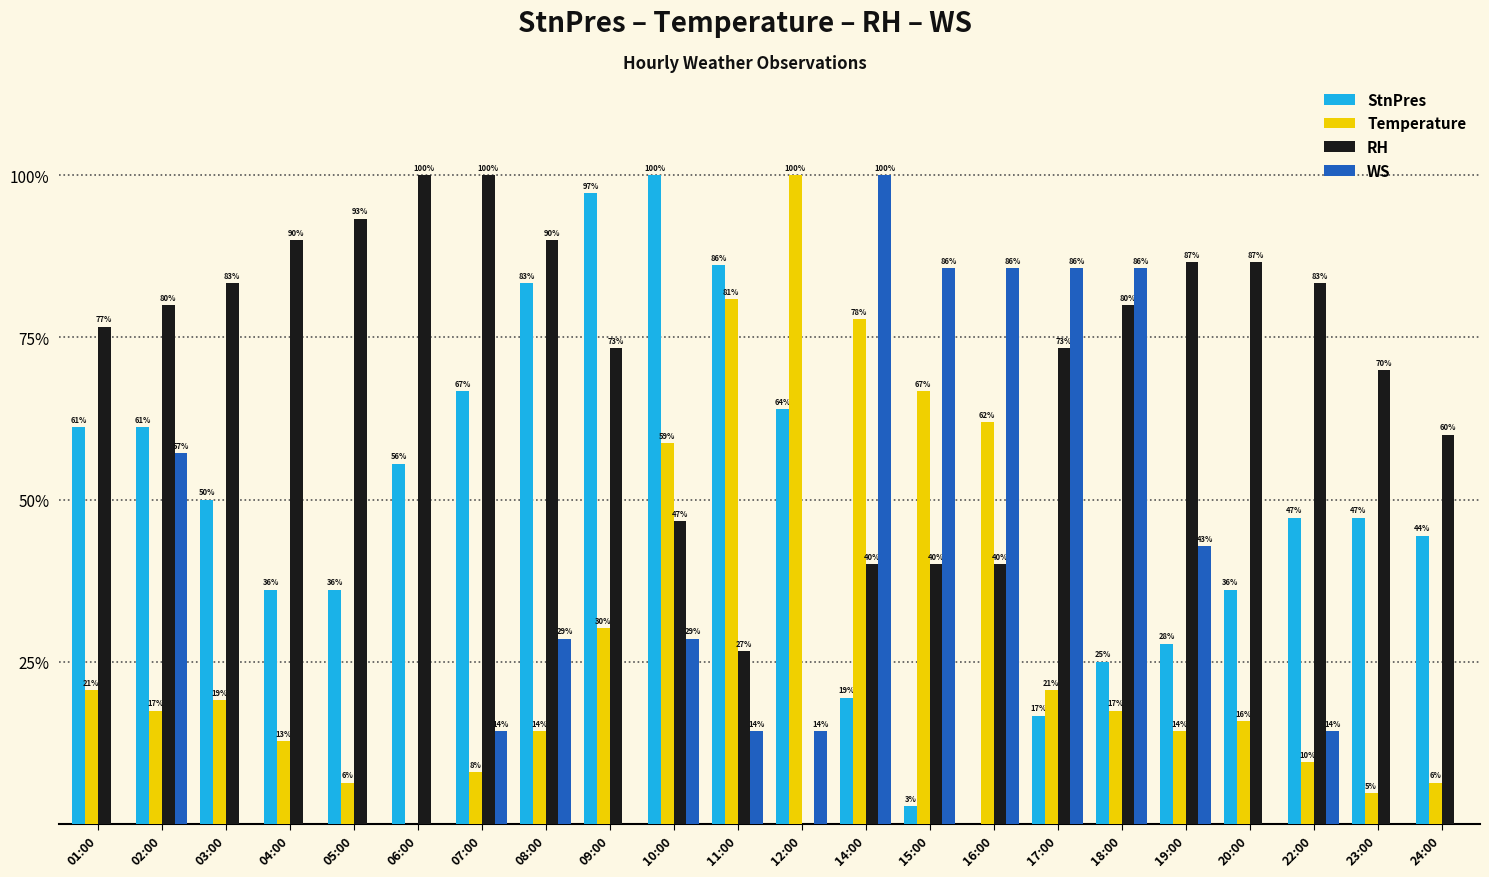

List the labels in order of WS value, largest first.

14:00, 15:00, 16:00, 17:00, 18:00, 02:00, 19:00, 08:00, 10:00, 07:00, 11:00, 12:00, 22:00, 01:00, 03:00, 04:00, 05:00, 06:00, 09:00, 20:00, 23:00, 24:00